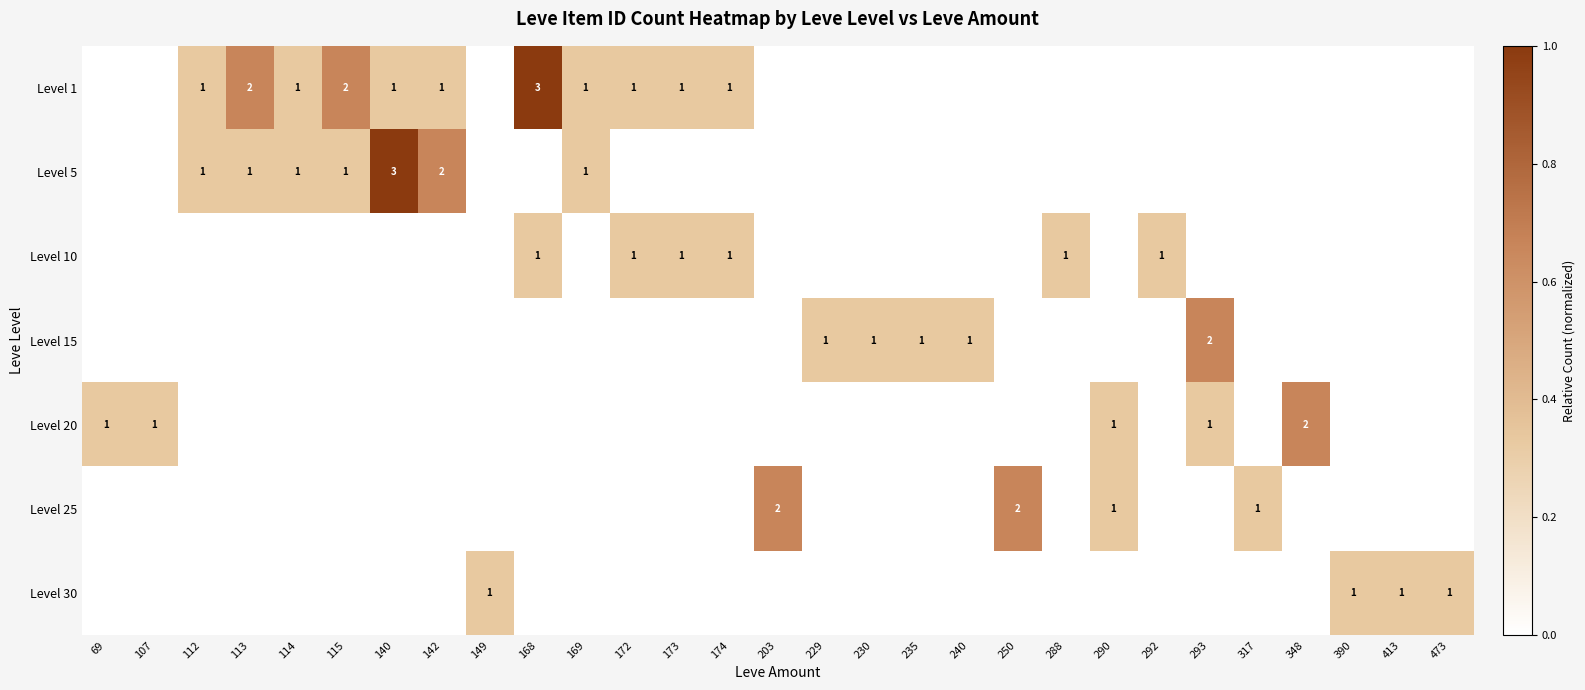

The Level 30 series shows 1 at 413. True or false?

True